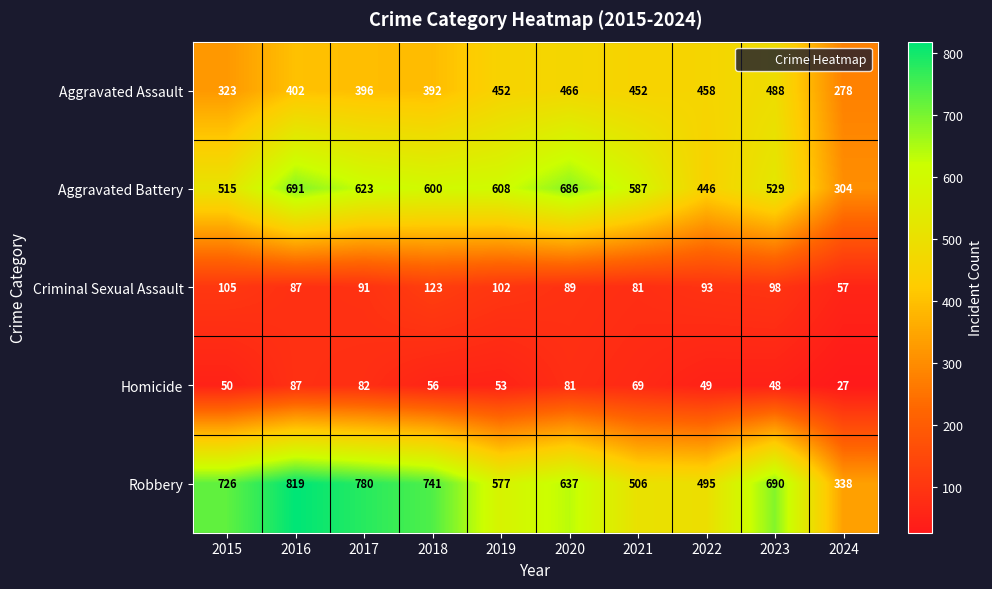

List the series in order of their peak value, lowest first.

Homicide, Criminal Sexual Assault, Aggravated Assault, Aggravated Battery, Robbery